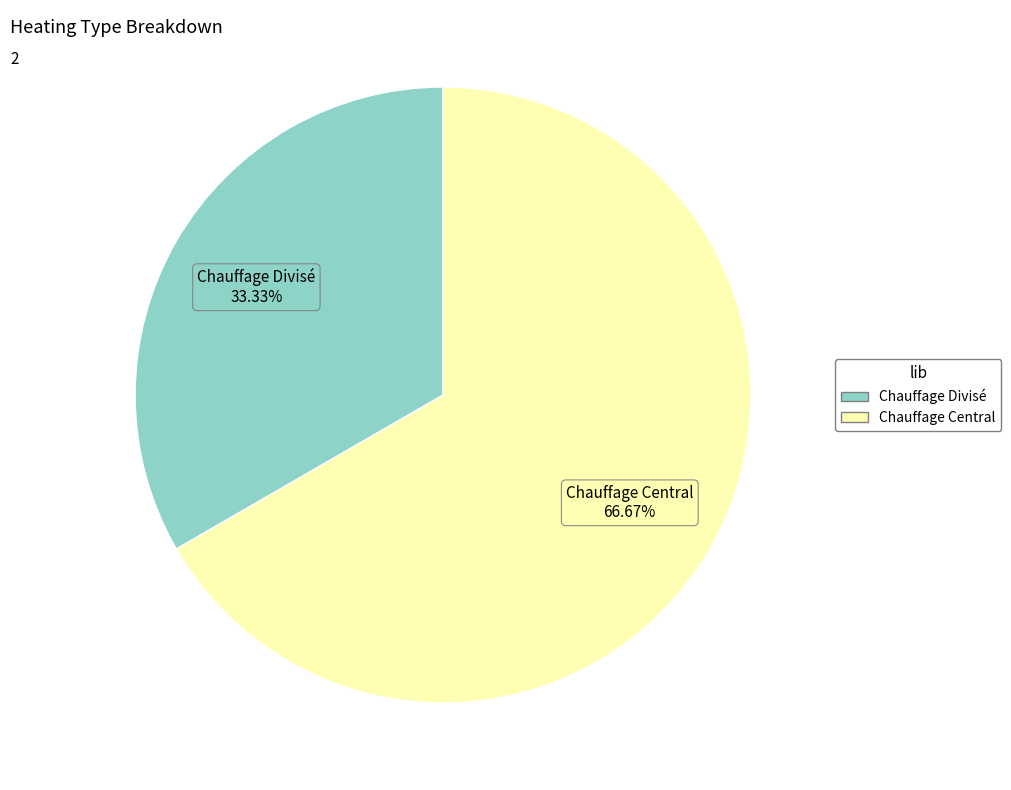

To the nearest percent, what is the difference between the largest and smallest slice percentages?

33%